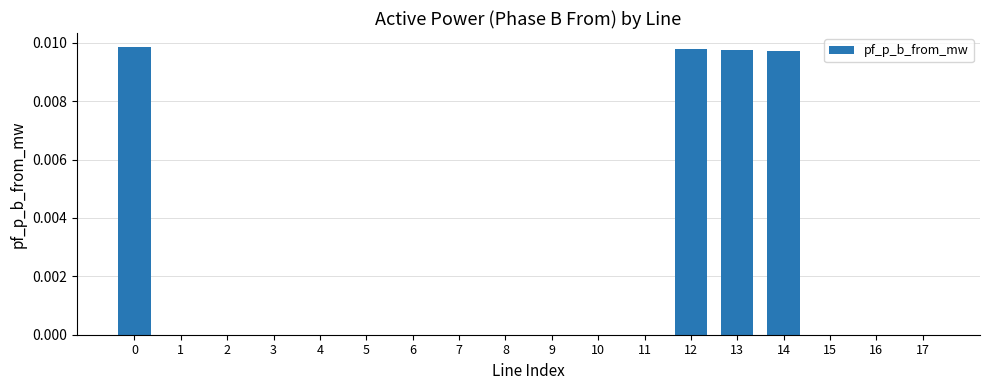

How many distinct data groups are displayed?

1